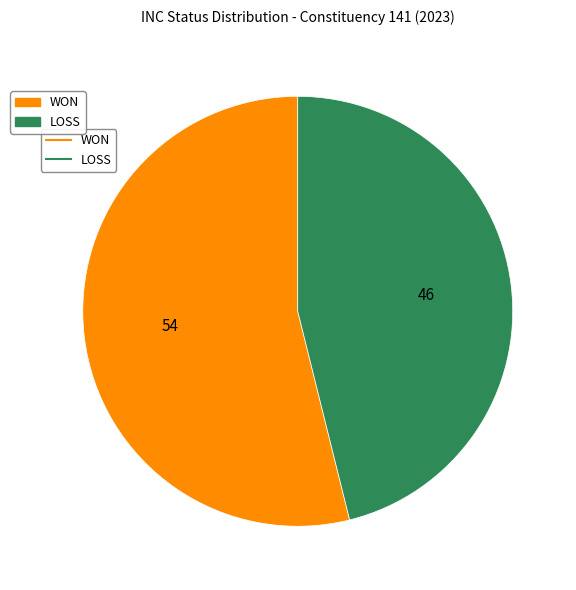

Does any single category account for the majority?

Yes